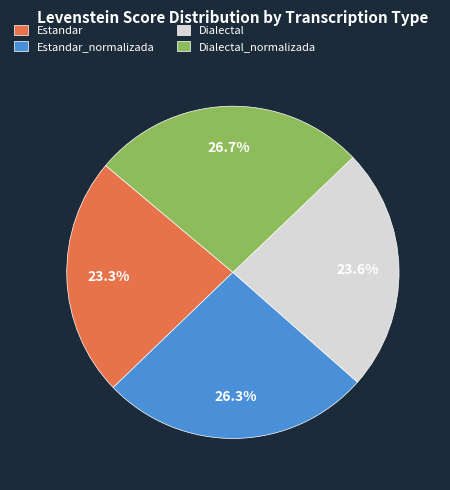

Does Dialectal account for over 50% of the chart?

No